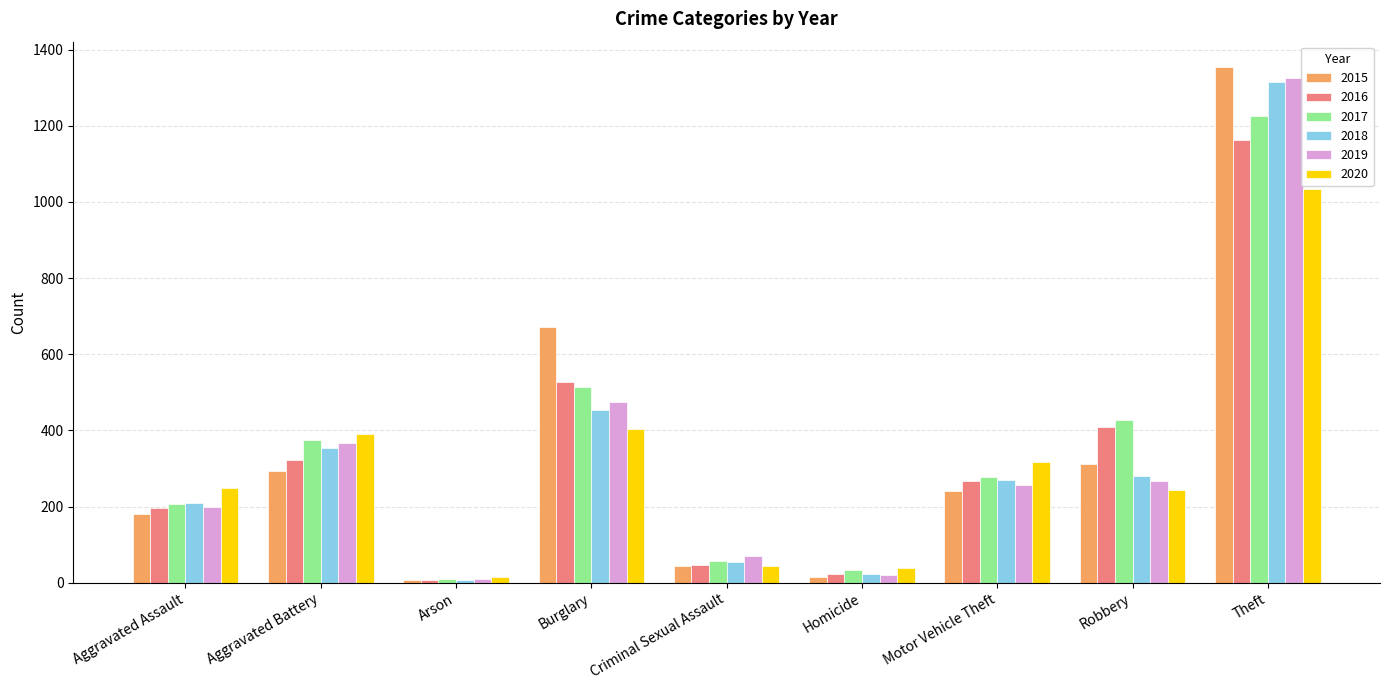

What is the difference between the maximum and minimum values in the 2016 series?

1156